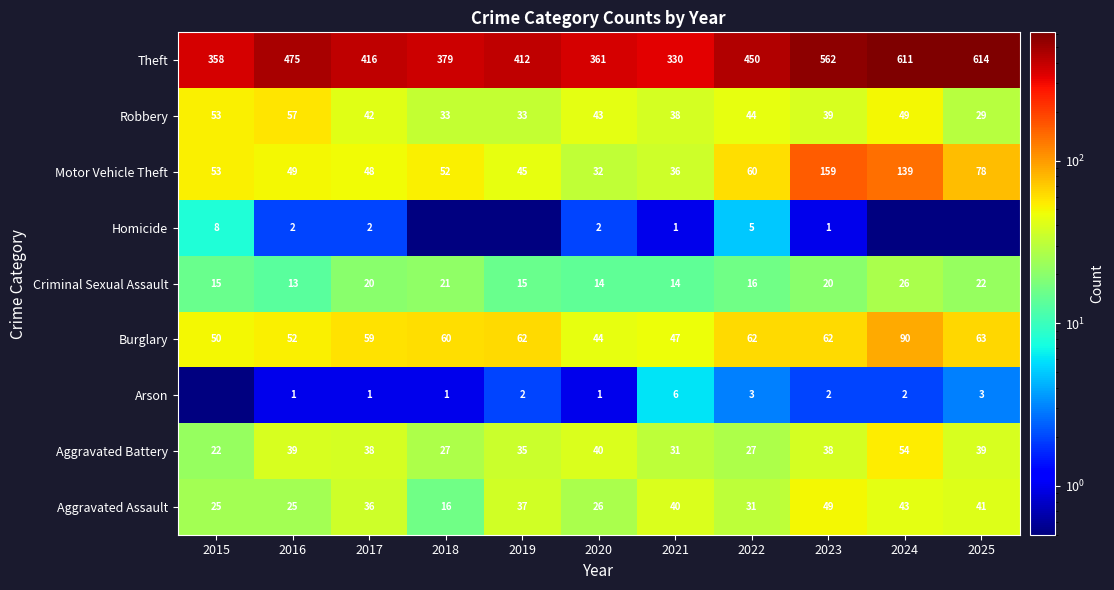

Is it true that Aggravated Battery equals 8.2 at 2022?

False